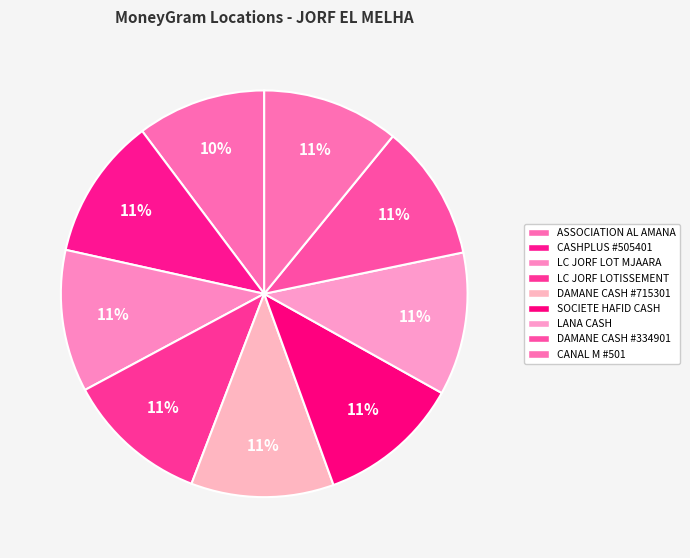

Which slice is the largest?

LANA CASH